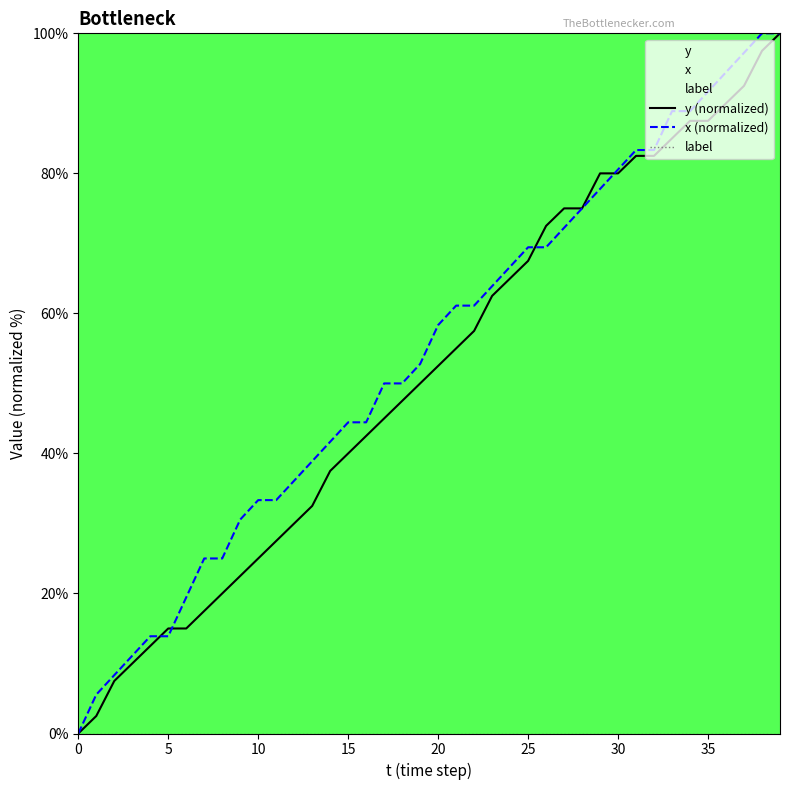

Reading left to right, list all the values displayed in this chart.

y (normalized): 0.0	2.5	7.5	10.0	12.5	15.0	15.0	17.5	20.0	22.5	25.0	27.5	30.0	32.5	37.5	40.0	42.5	45.0	47.5	50.0	52.5	55.0	57.5	62.5	65.0	67.5	72.5	75.0	75.0	80.0	80.0	82.5	82.5	85.0	87.5	87.5	90.0	92.5	97.5	100.0
x (normalized): 0.0	5.6	8.3	11.1	13.9	13.9	19.4	25.0	25.0	30.6	33.3	33.3	36.1	38.9	41.7	44.4	44.4	50.0	50.0	52.8	58.3	61.1	61.1	63.9	66.7	69.4	69.4	72.2	75.0	77.8	80.6	83.3	83.3	88.9	88.9	91.7	94.4	97.2	100.0	100.0
label: 0.0	0.0	0.0	0.0	0.0	0.0	0.0	0.0	0.0	0.0	0.0	0.0	0.0	0.0	0.0	0.0	0.0	0.0	0.0	0.0	0.0	0.0	0.0	0.0	0.0	0.0	0.0	0.0	0.0	0.0	0.0	0.0	0.0	0.0	0.0	0.0	0.0	0.0	0.0	0.0